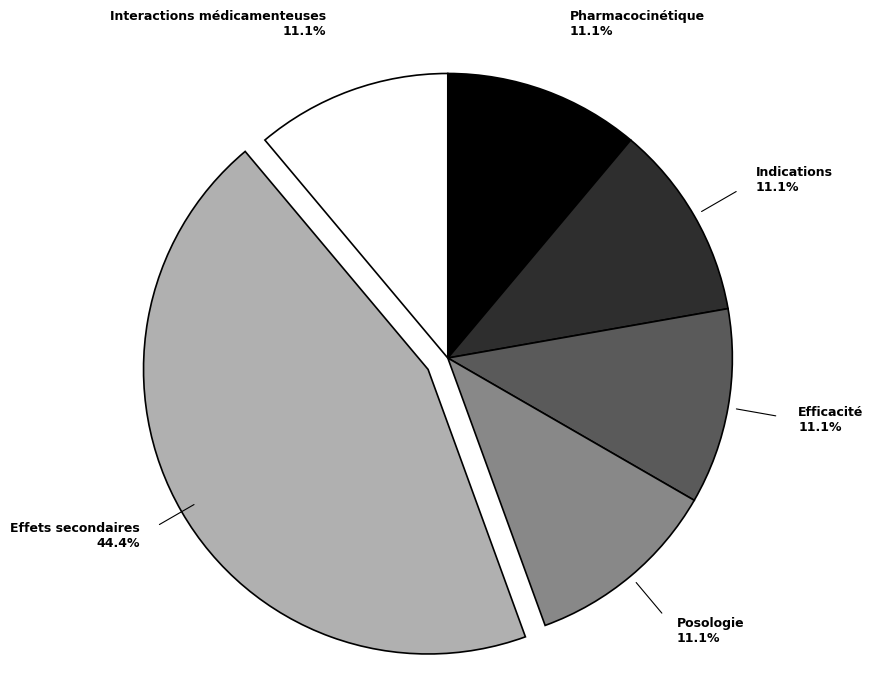

Is there any slice that represents more than half of the pie?

No